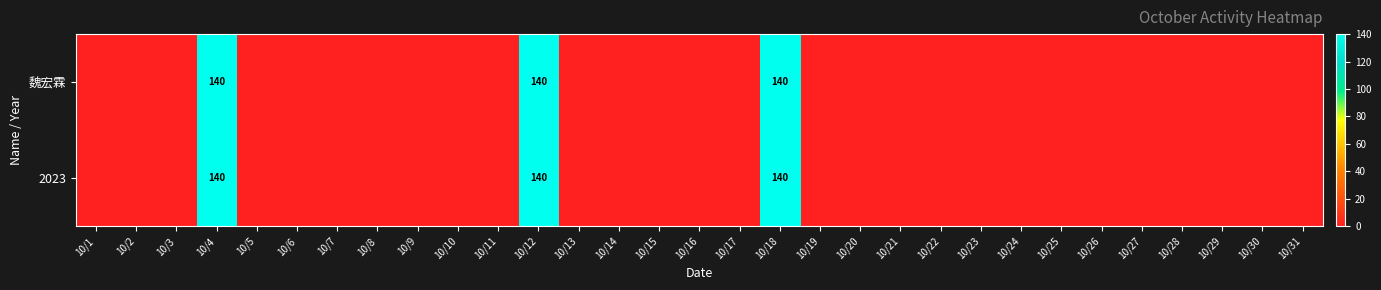

At which category does the chart reach its minimum across all series?

10/1